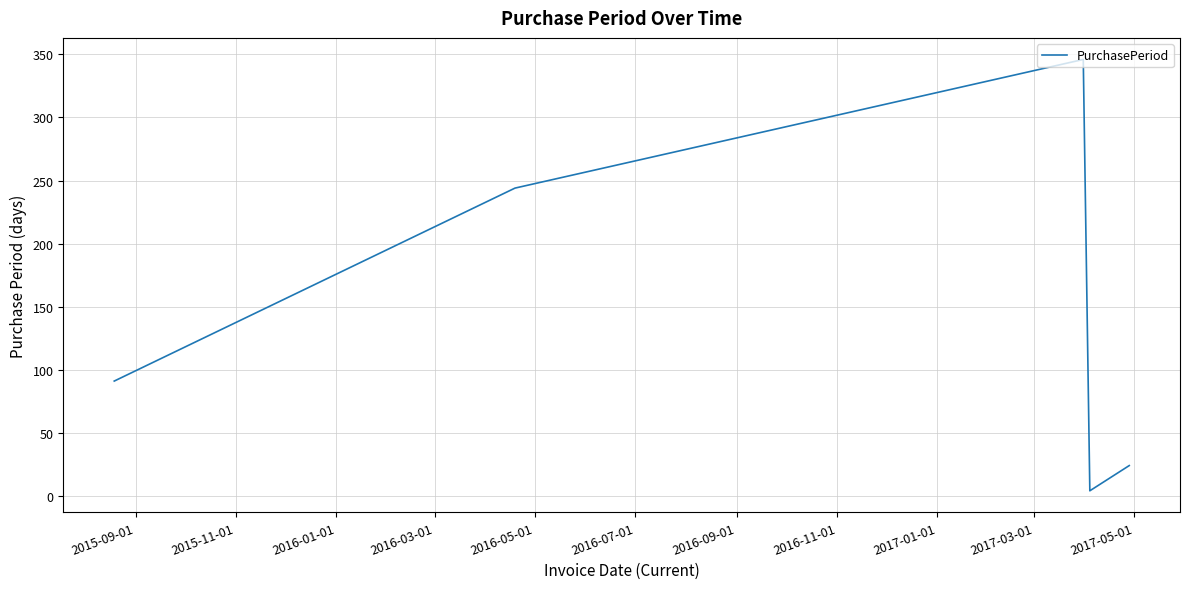

What is the difference between the maximum and second lowest values?

322